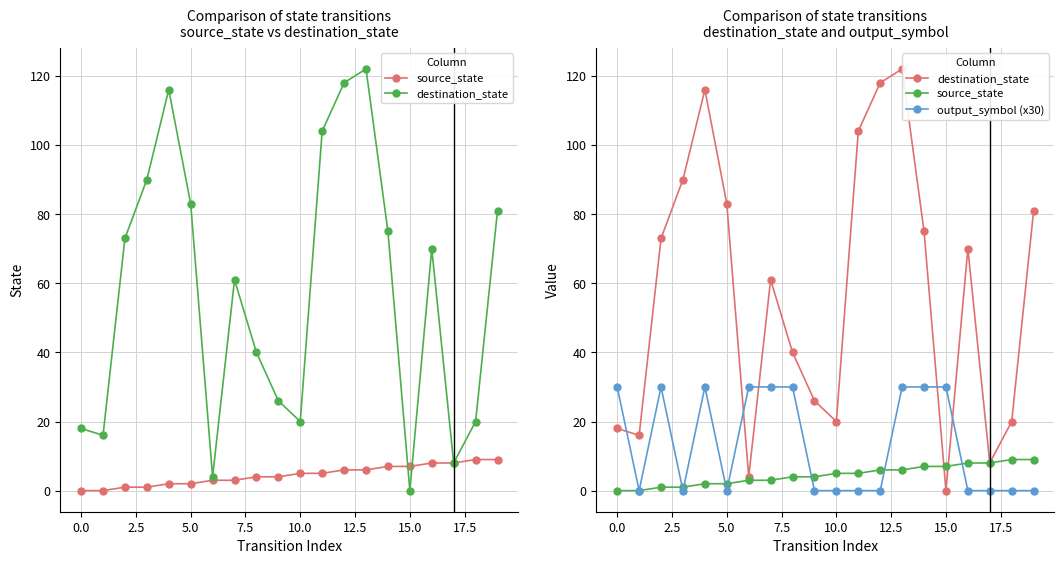

What is the average value of the destination_state series?

57